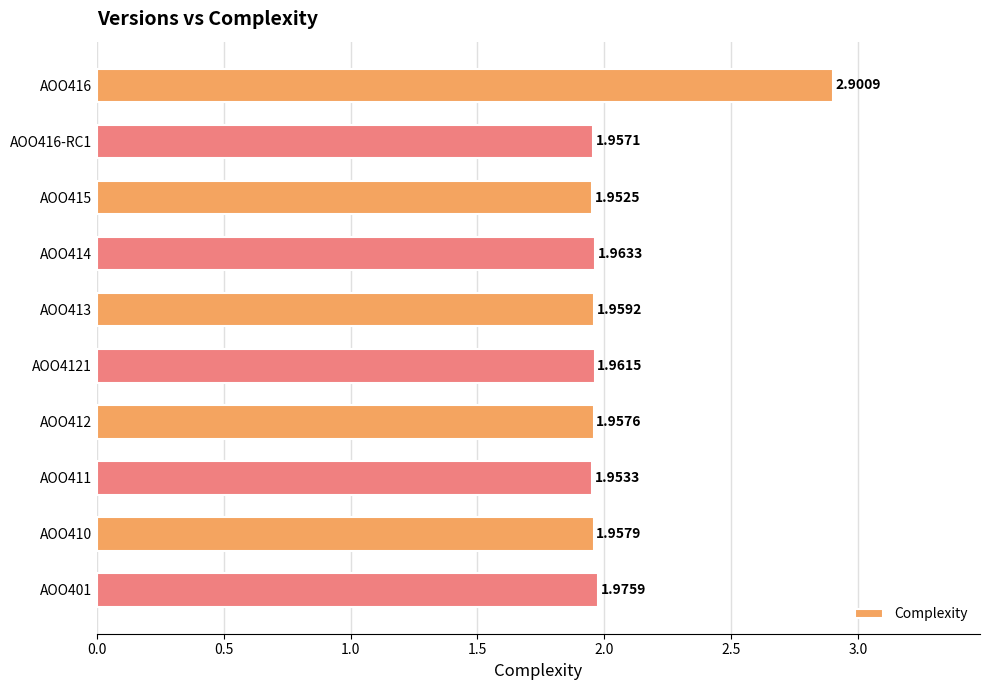

Count the number of data series in this chart.

1